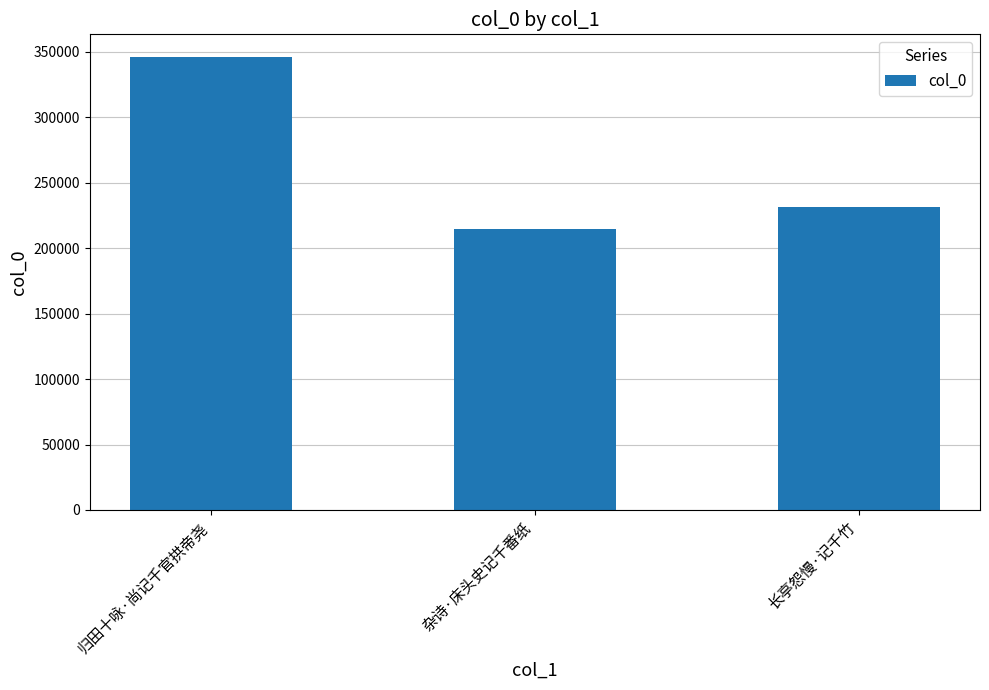

What is the label of the 1st bar from the right?

长亭怨慢·记千竹